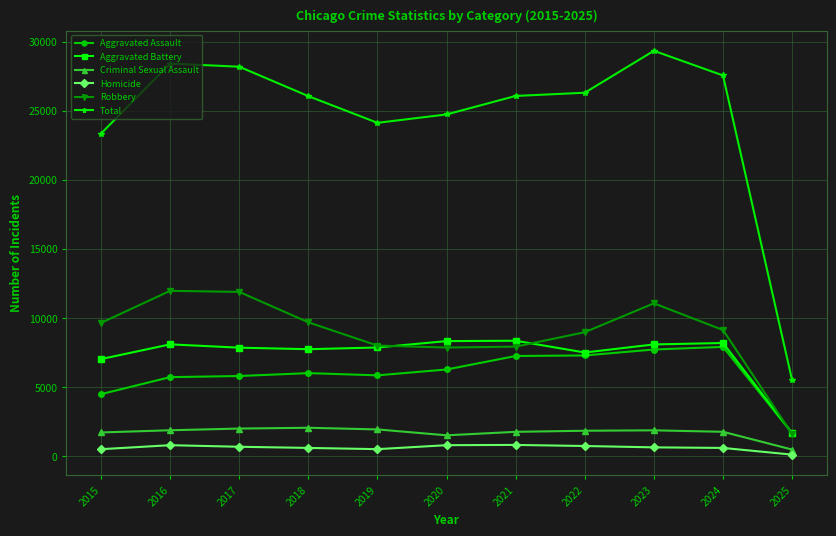

True or false: Total and Aggravated Battery intersect in this chart.

False